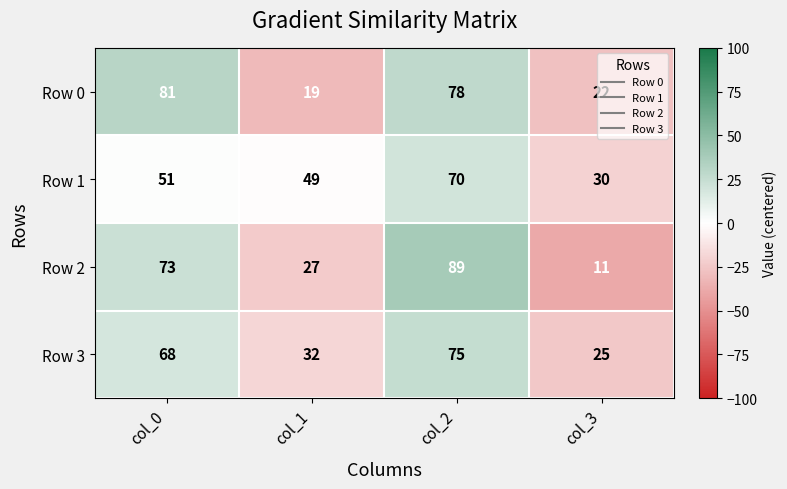

What is the lowest value of the Row 1 series?

30